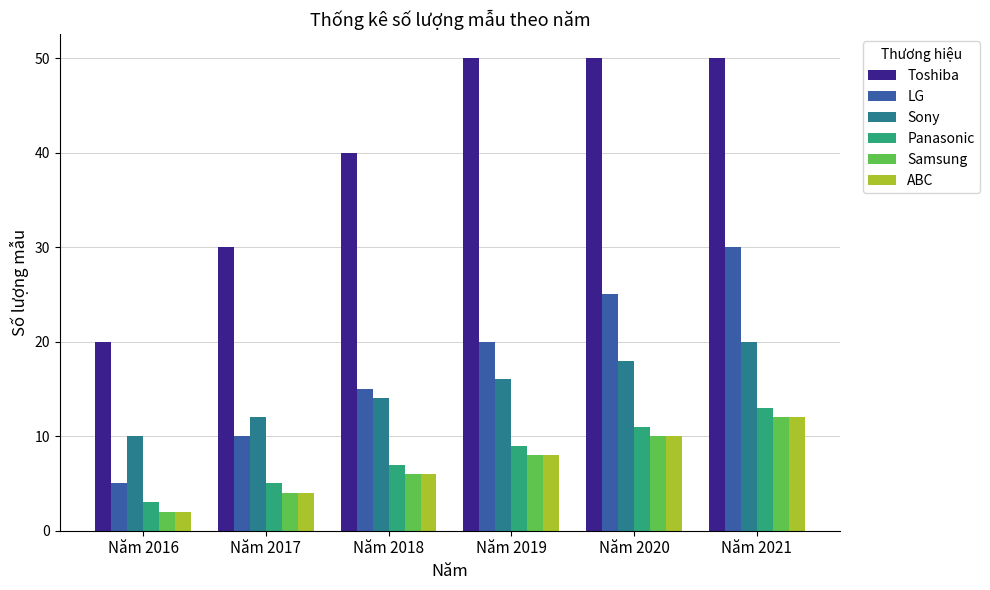

Rank the categories by LG value from lowest to highest.

Năm 2016, Năm 2017, Năm 2018, Năm 2019, Năm 2020, Năm 2021